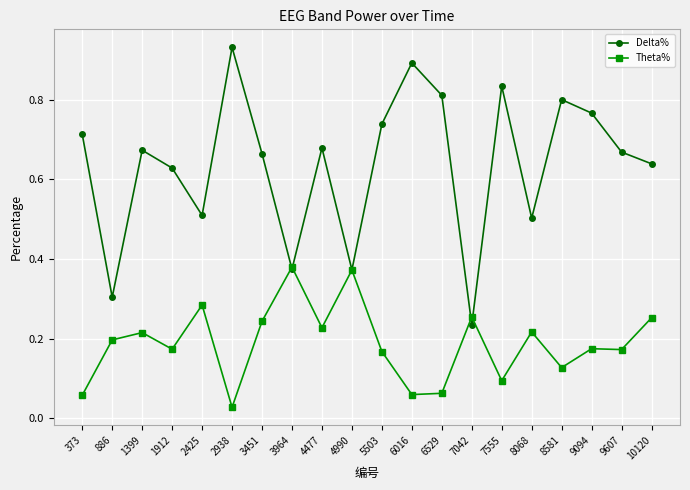

Where is Theta% nearest to the value 0?

2938